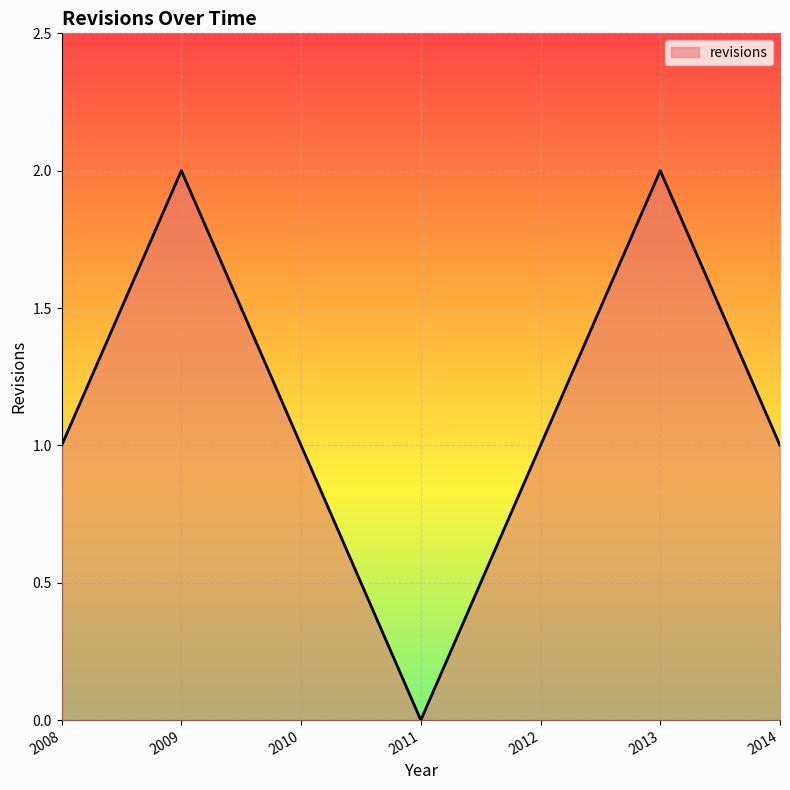

What is the maximum value shown in the chart?

2